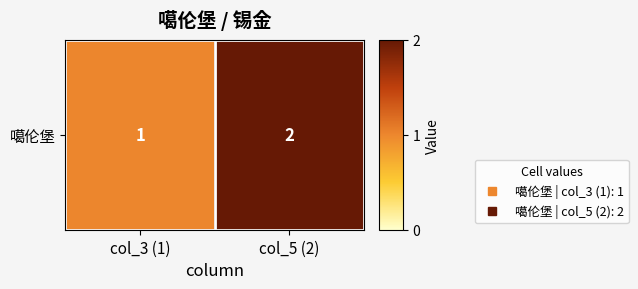

What is the smallest value displayed?

1